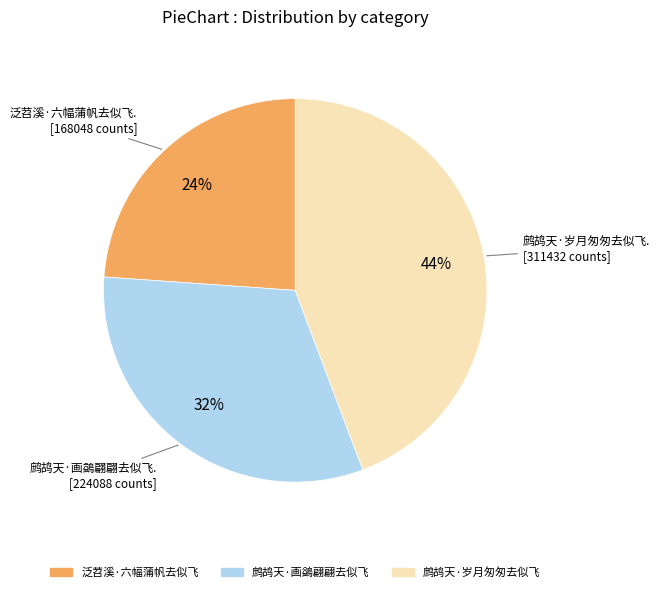

Which category has the smallest portion of the pie?

泛苕溪·六幅蒲帆去似飞